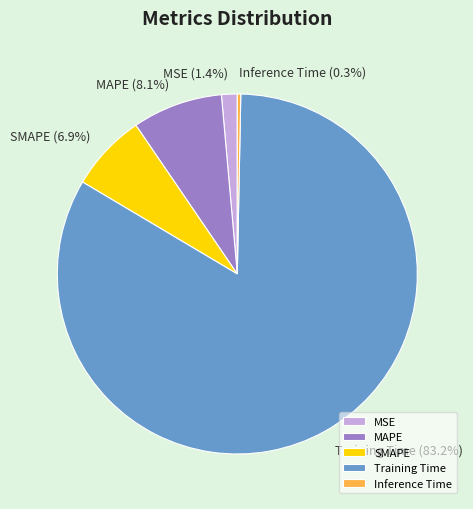

Which slice is the largest?

Training Time